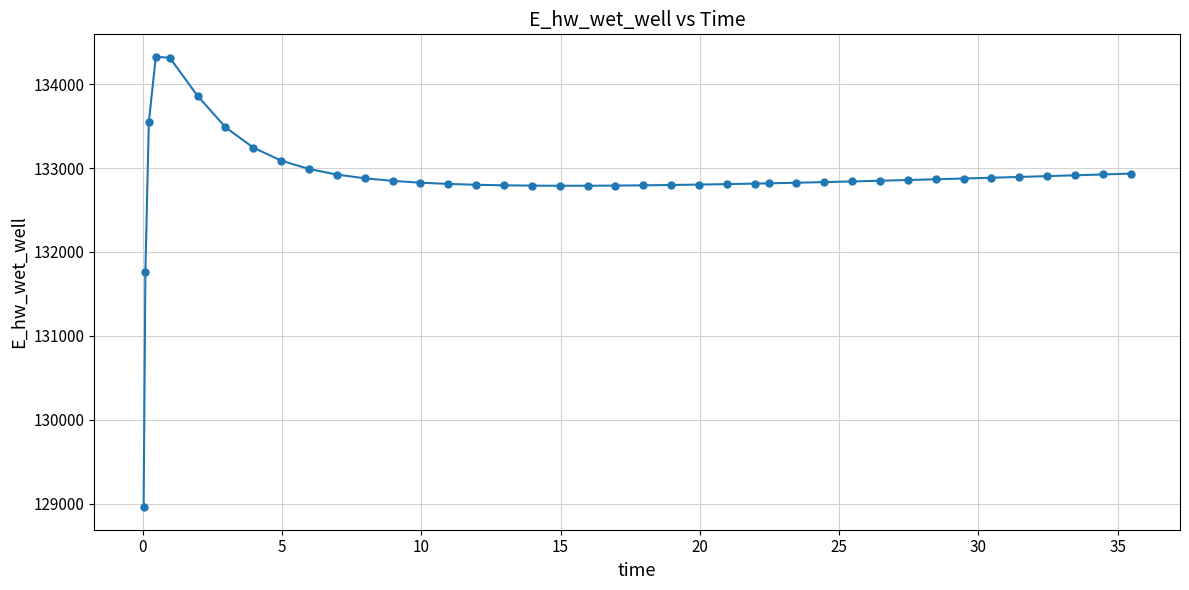

What is the minimum value shown in the chart?

128957.4